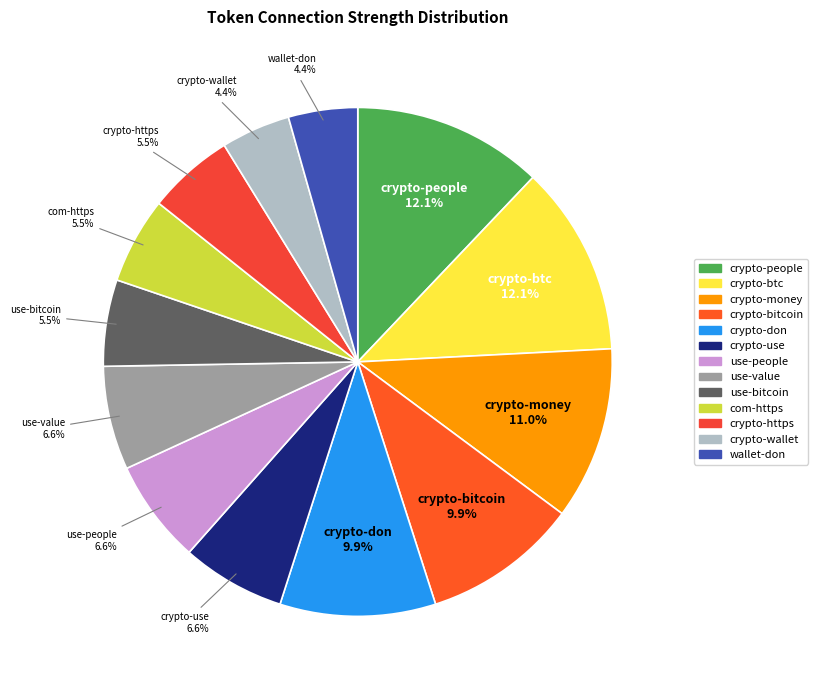

What percentage is the crypto-btc slice, to the nearest percent?

12%